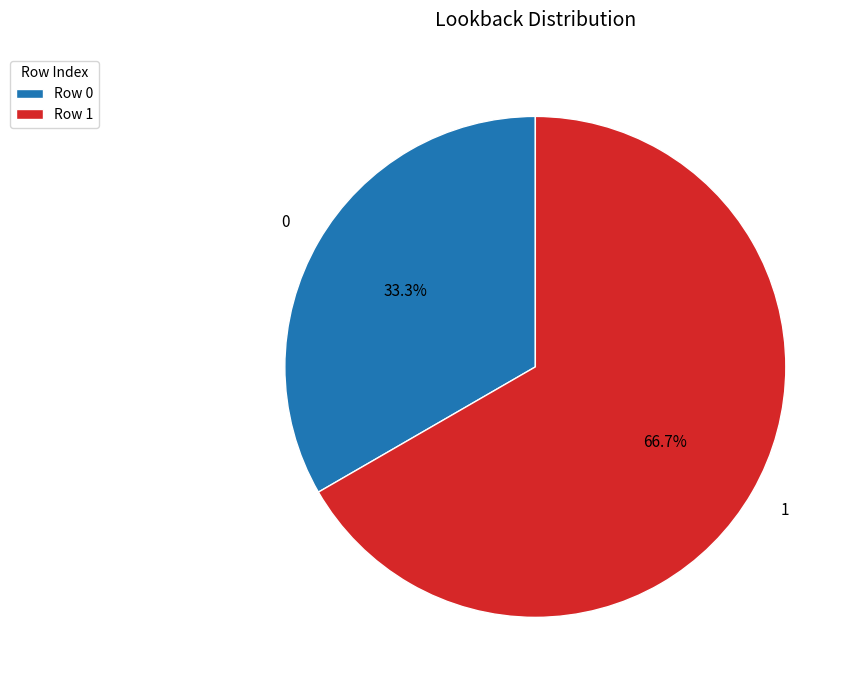

What percentage is the 0 slice, to the nearest percent?

33%